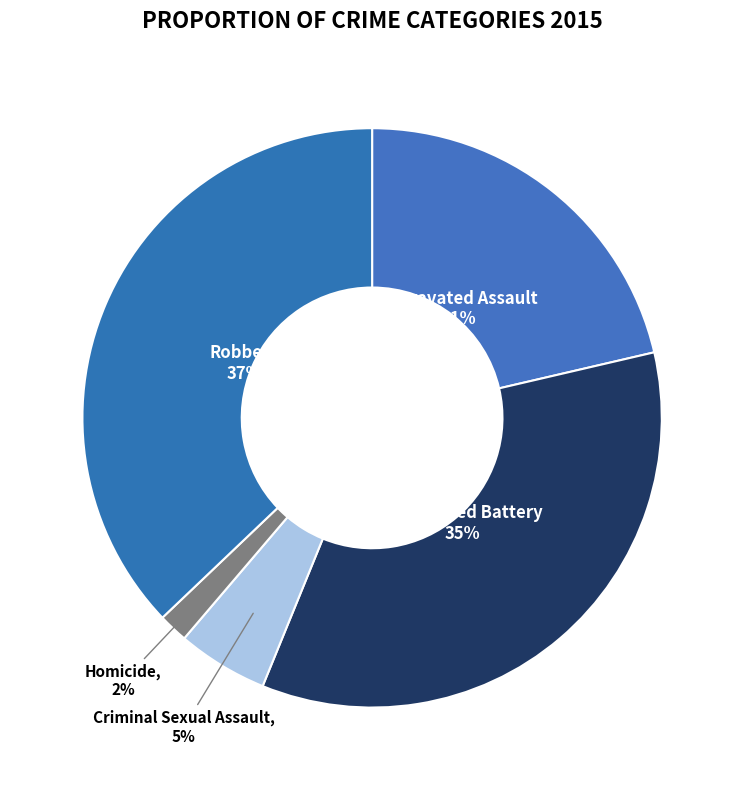

To the nearest percent, what is the difference between the Robbery and Homicide slice percentages?

35%